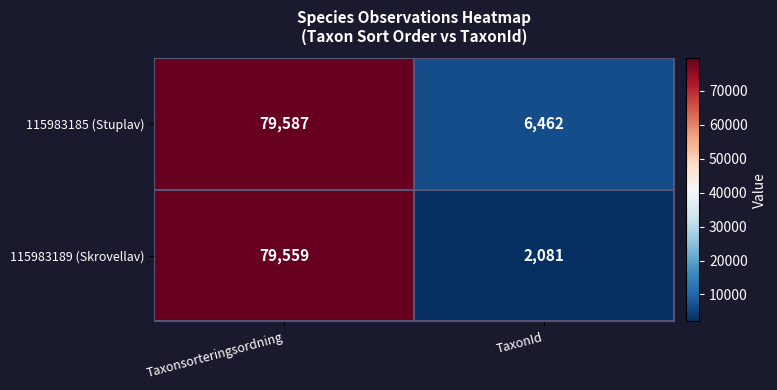

What is the difference between the maximum and minimum values in the 115983189 (Skrovellav) series?

77478